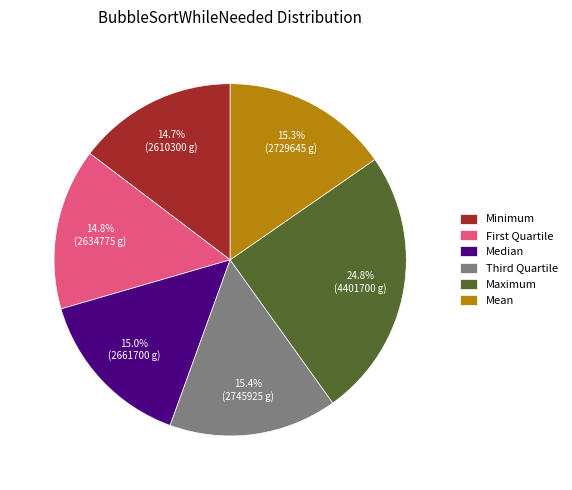

To the nearest percent, what portion does Mean represent?

15%